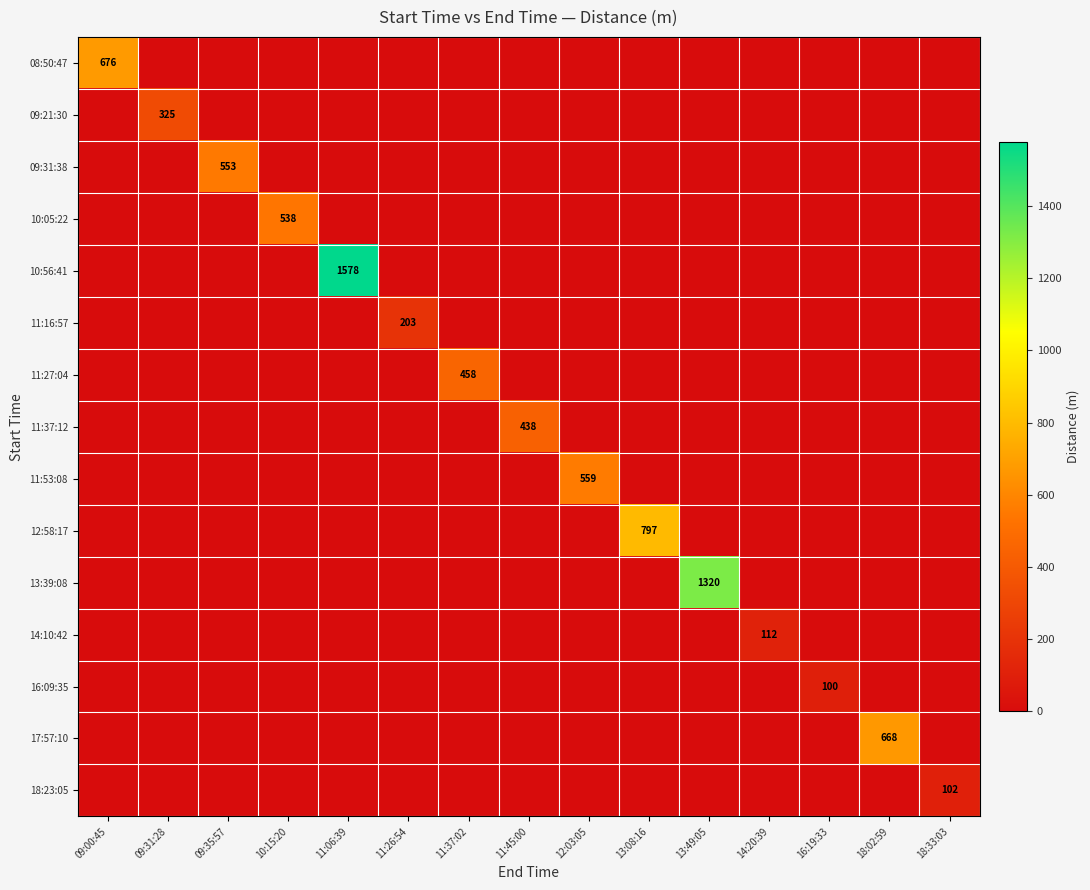

What is the greatest value displayed?

1578